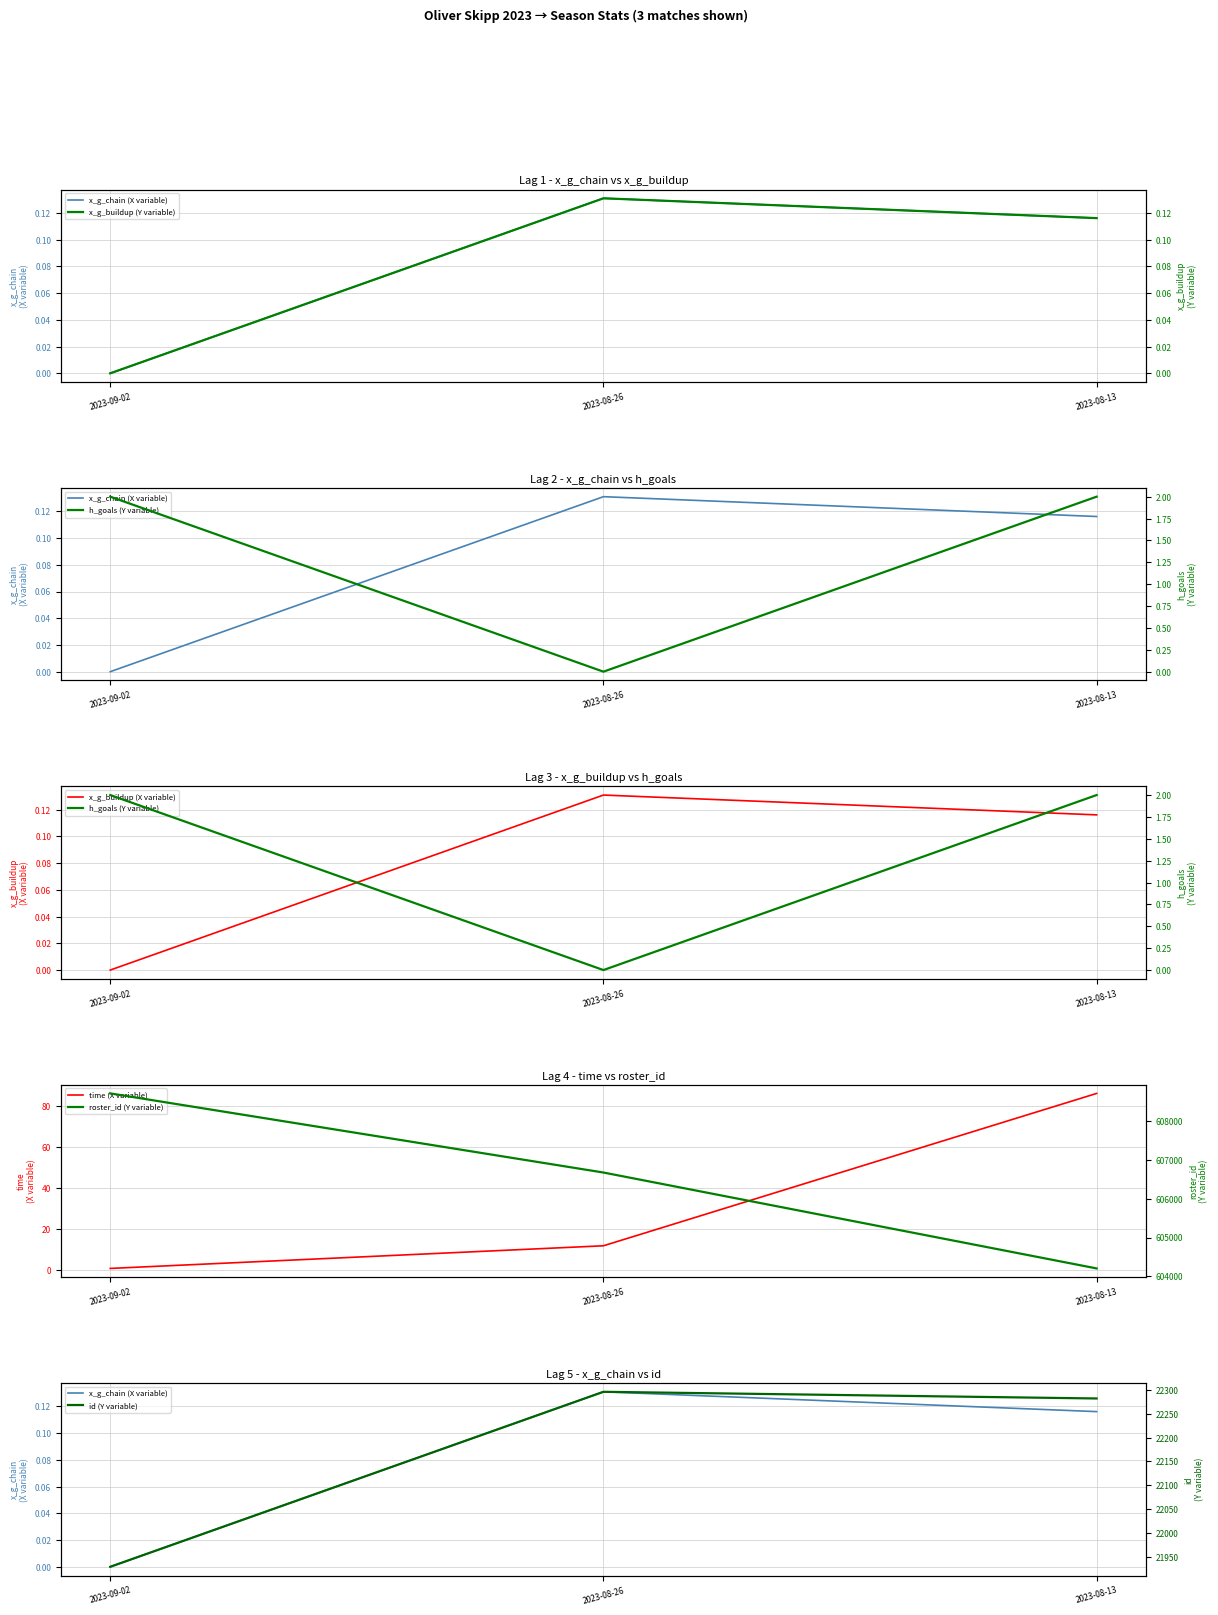

Reading right to left, list all the values displayed in this chart.

x_g_chain: 0.1	0.1	0.0
x_g_buildup: 0.1	0.1	0.0
h_goals: 2.0	0.0	2.0
time: 86.0	12.0	1.0
roster_id: 604205.0	606671.0	608705.0
id: 22282.0	22296.0	21929.0